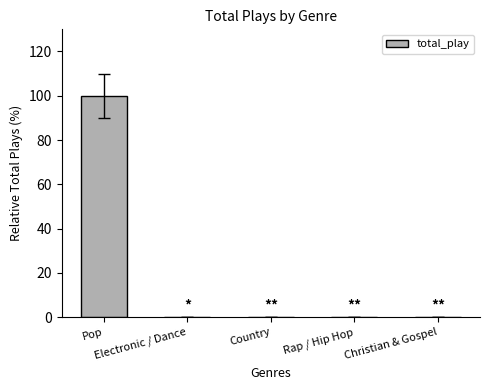

How many data points does each series have?

5